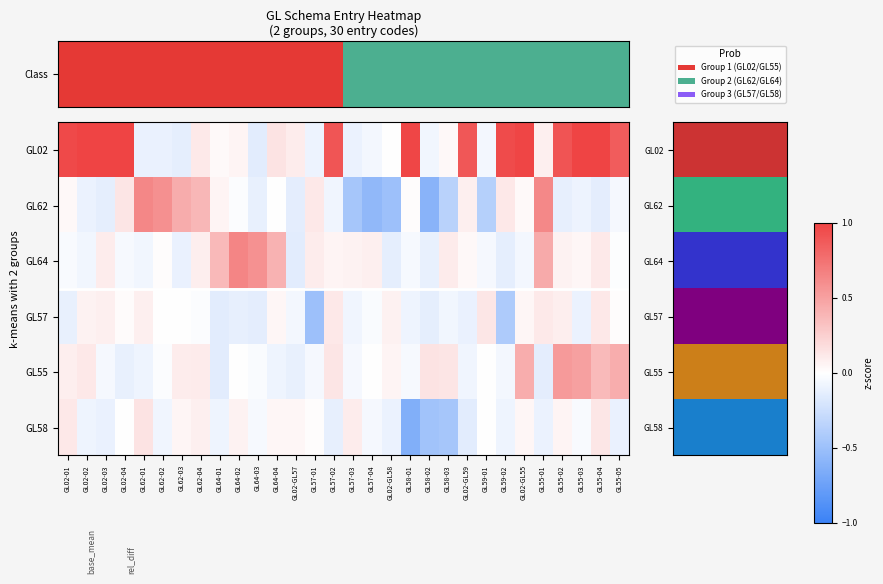

At which category is the sum across all series the highest?

GL55-04